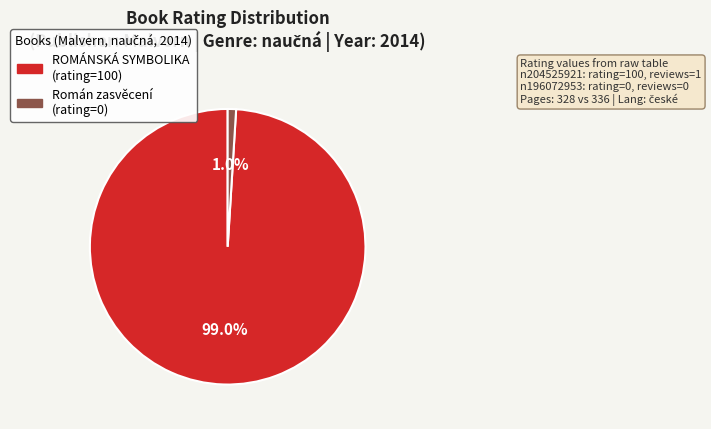

To the nearest percent, what is the average slice percentage?

50%